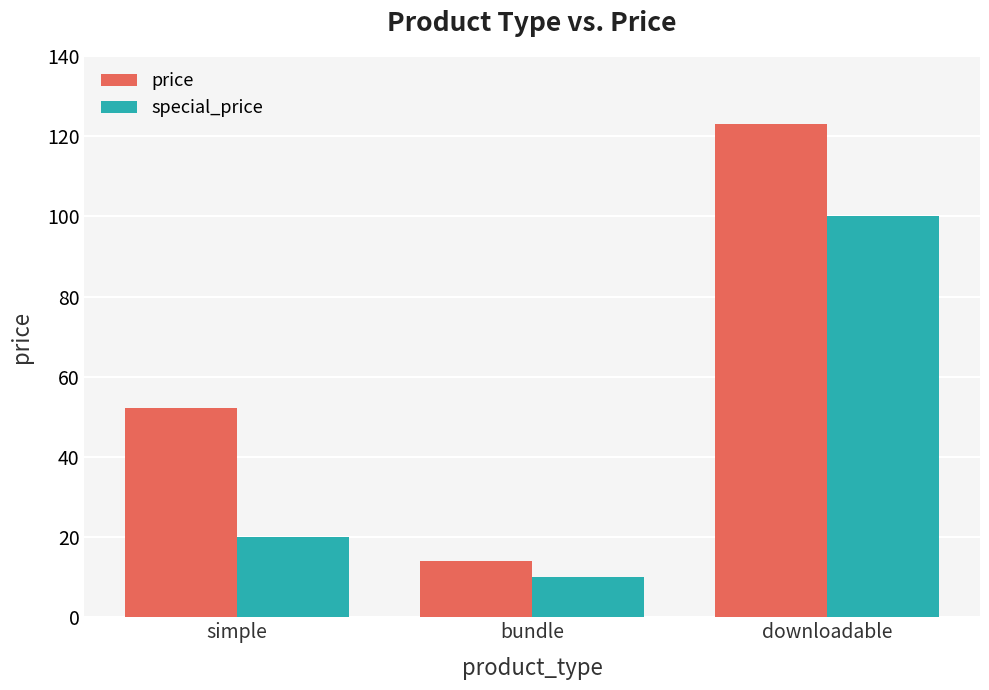

At which label is special_price closest to 55?

simple